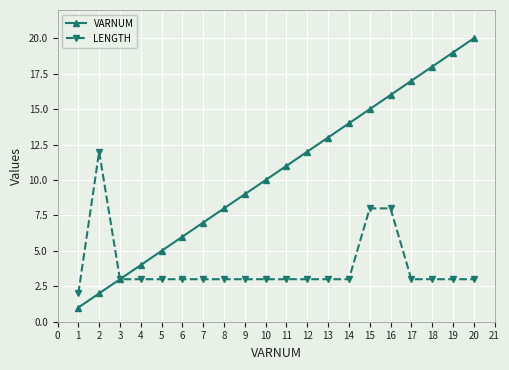

What is the sum of all VARNUM values?

210